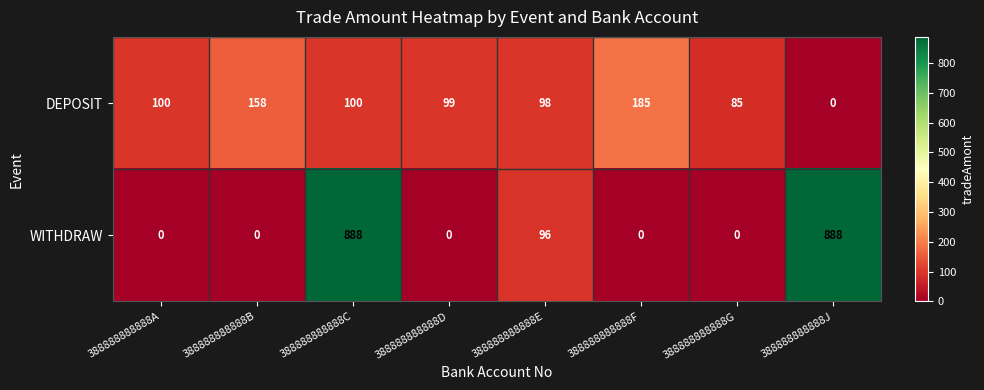

What is the sum of all DEPOSIT values?

825